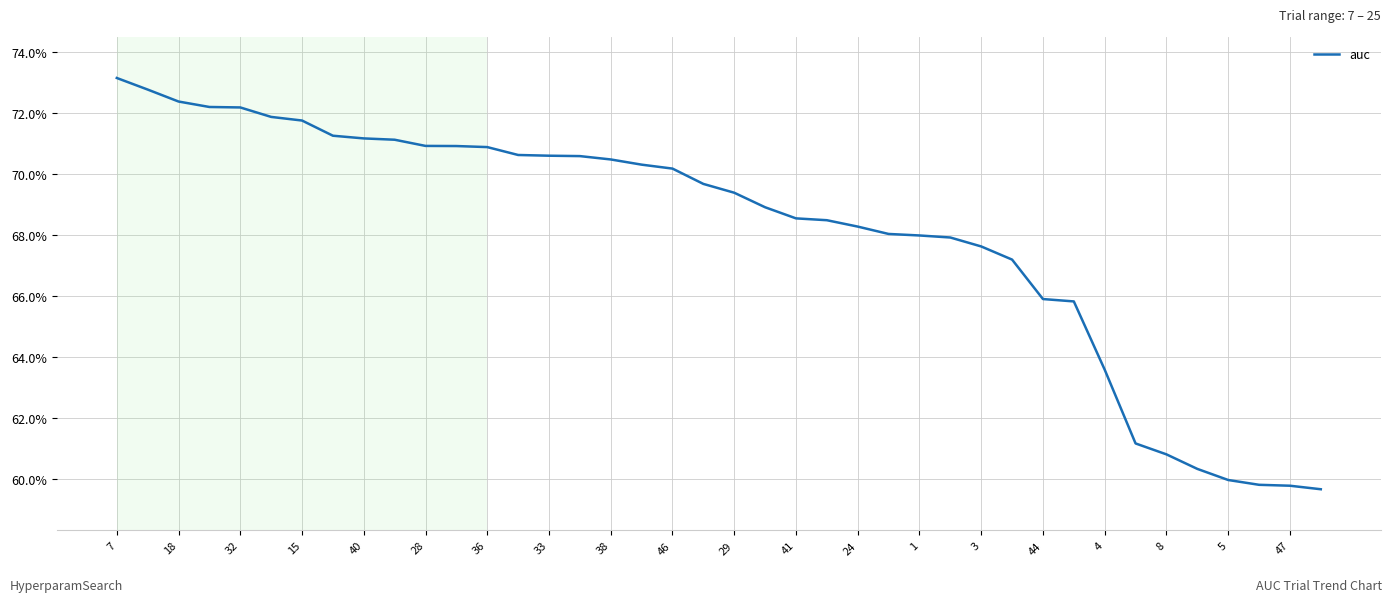

Reading left to right, what are all the values shown in this chart?

0.7	0.7	0.7	0.7	0.7	0.7	0.7	0.7	0.7	0.7	0.7	0.7	0.7	0.7	0.7	0.7	0.7	0.7	0.7	0.7	0.7	0.7	0.7	0.7	0.7	0.7	0.7	0.7	0.7	0.7	0.7	0.7	0.6	0.6	0.6	0.6	0.6	0.6	0.6	0.6